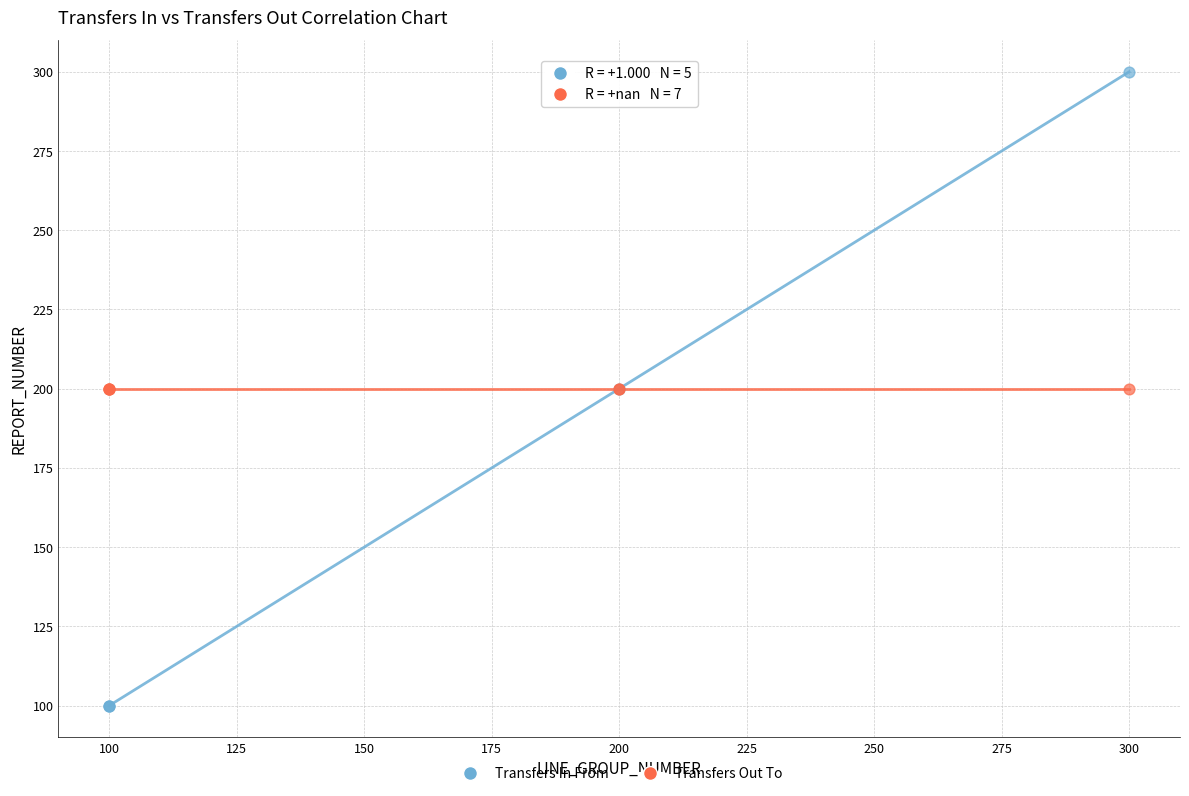

Which series reaches the maximum Y coordinate?

Transfers In From